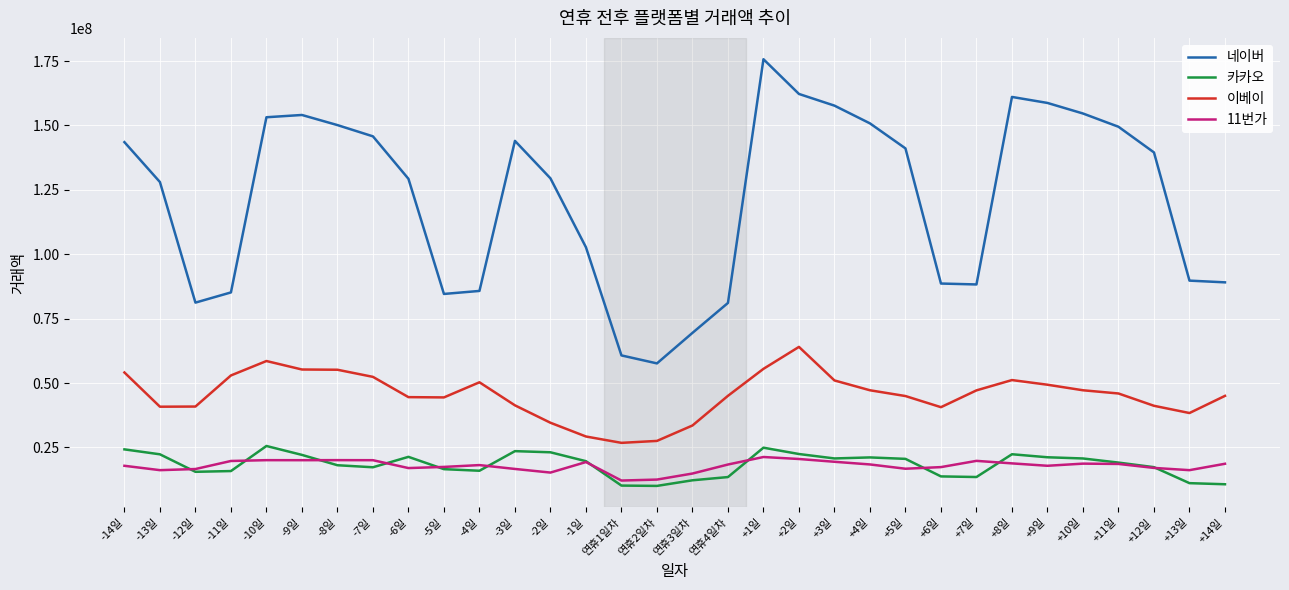

What is the maximum value shown in the chart?

175692066